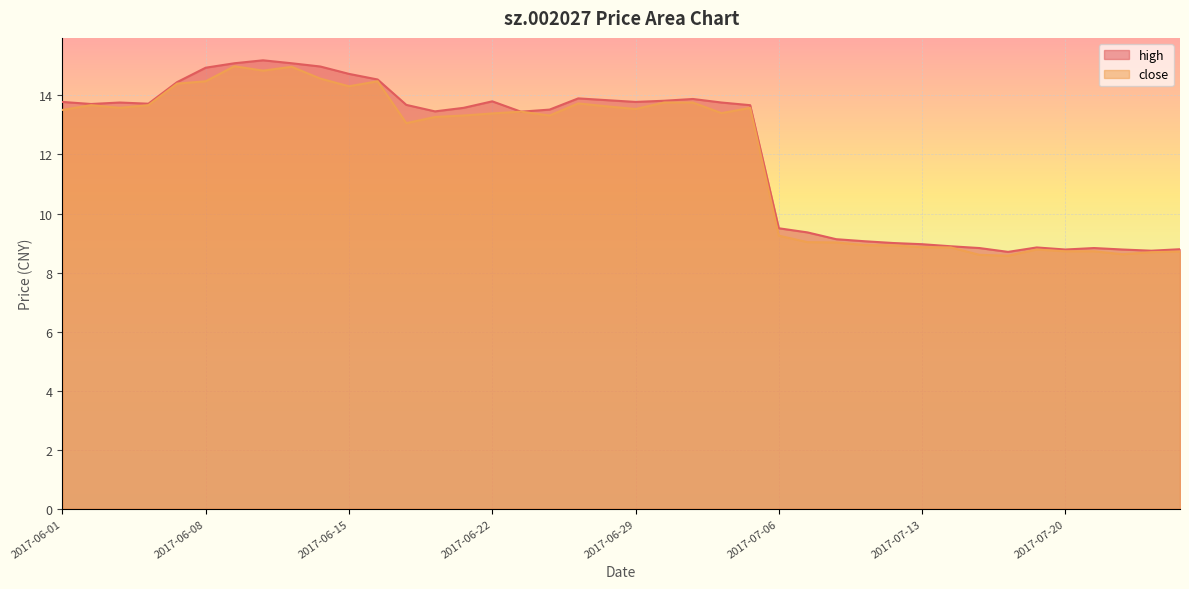

Rank the series by their average value, from lowest to highest.

close, high